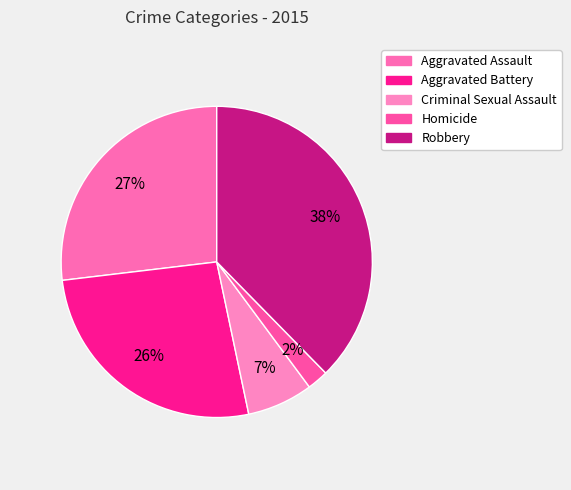

Count the number of slices in the pie.

5